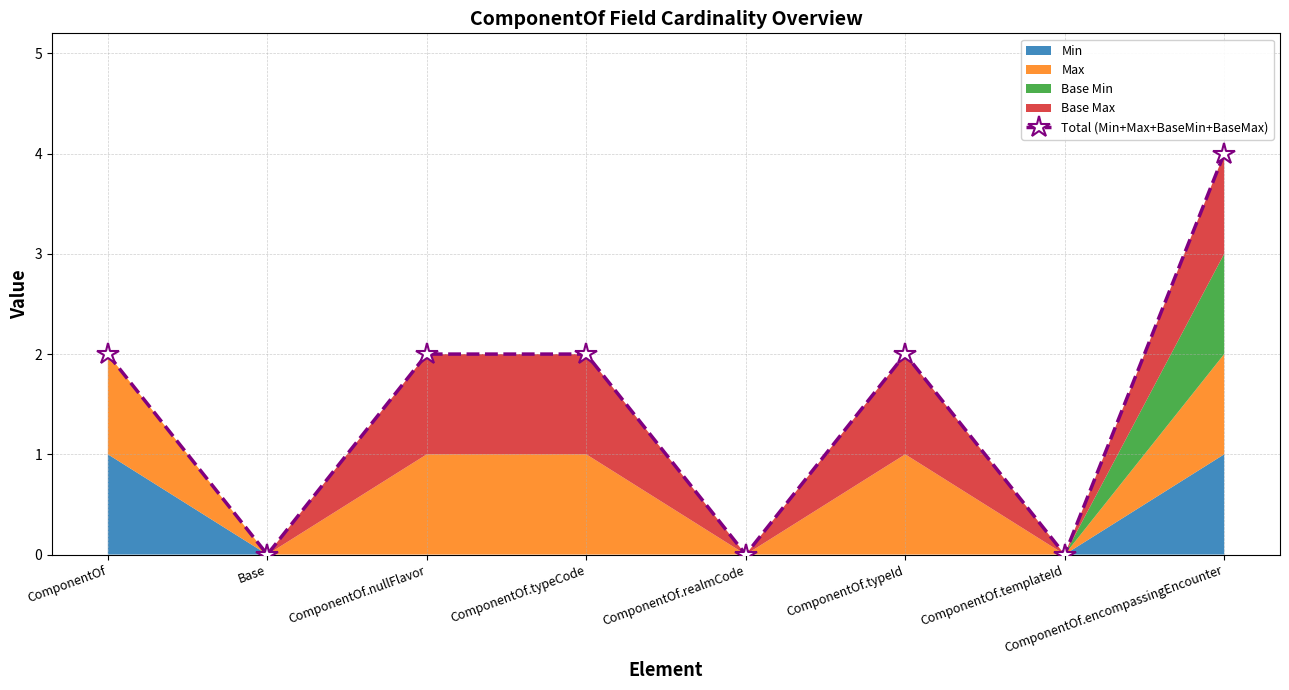

What is the difference between the maximum and minimum values?

4